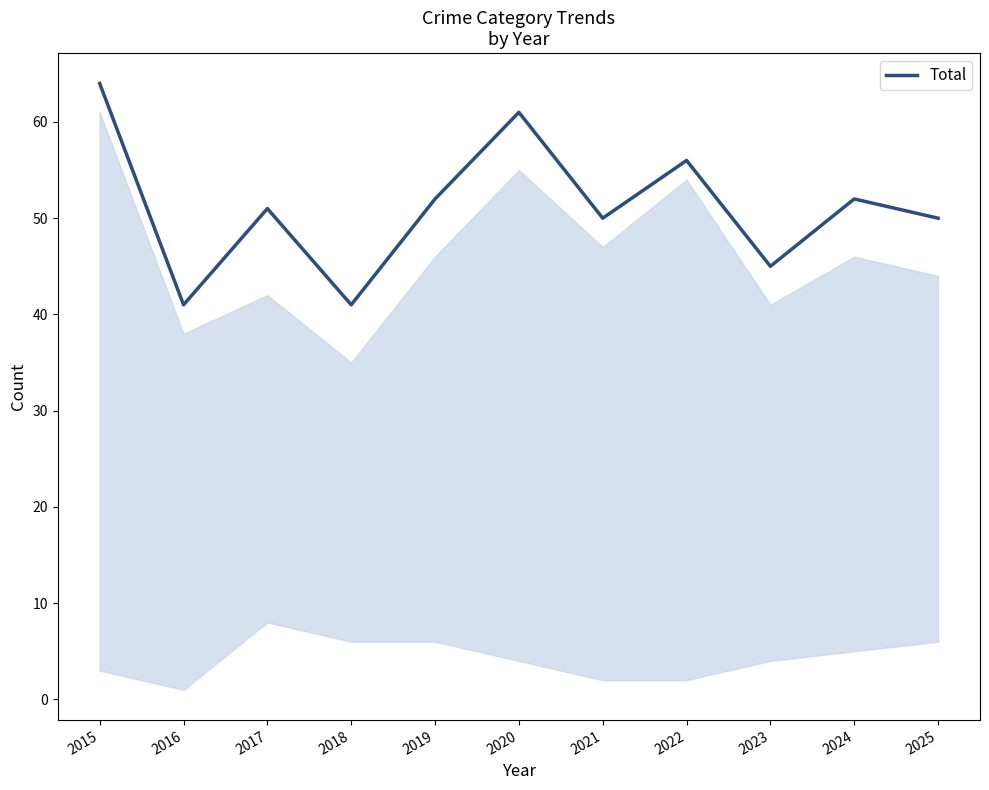

Between 2018 and 2022, which is larger?

2022